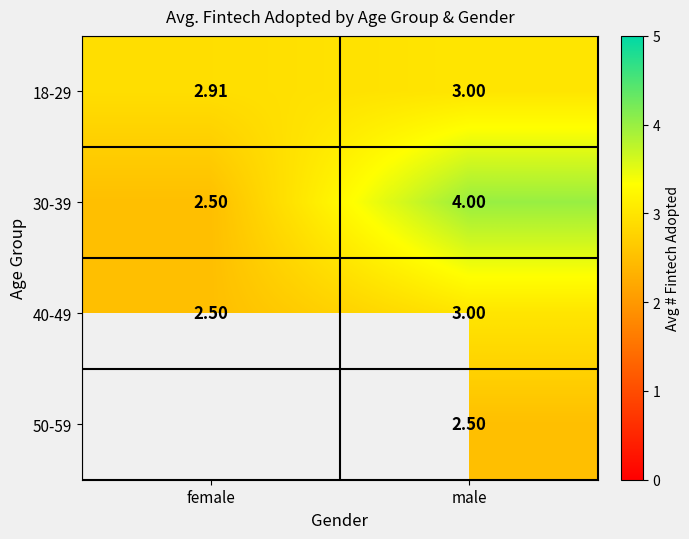

Rank the categories by 40-49 value from highest to lowest.

male, female